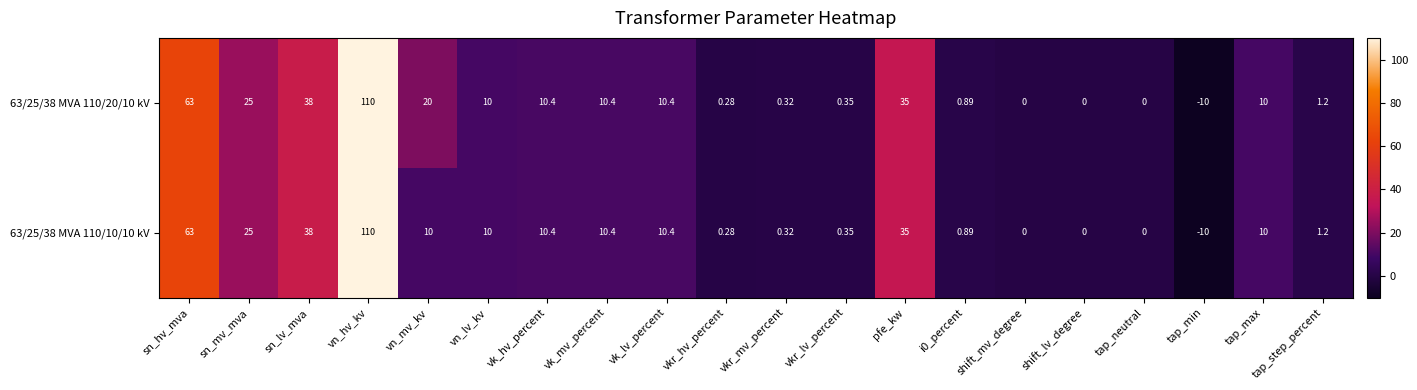

At which label is 63/25/38 MVA 110/20/10 kV closest to 50?

sn_lv_mva